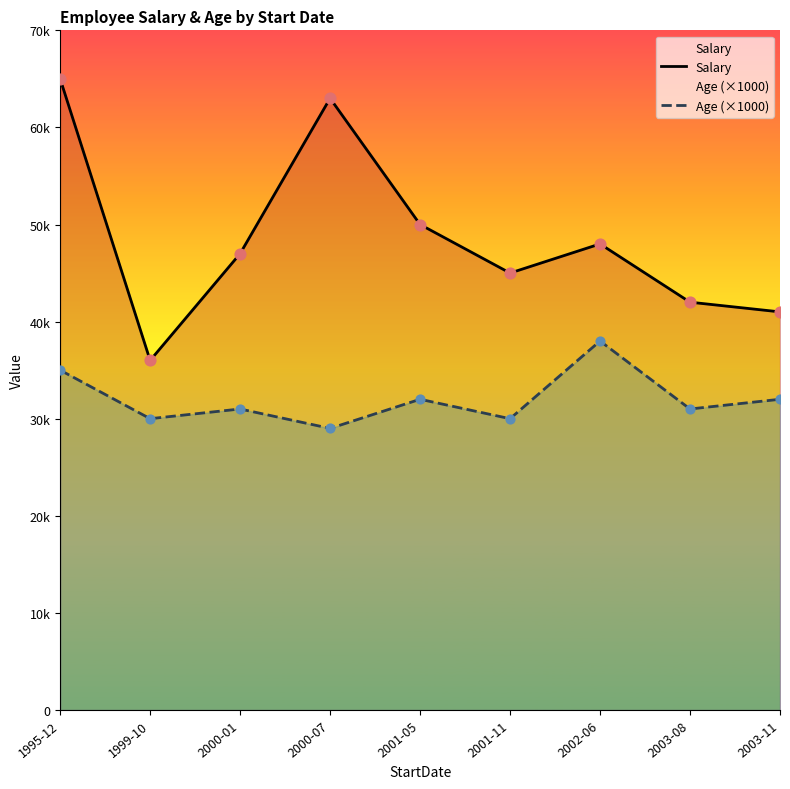

Which series reaches the maximum Y coordinate?

Salary